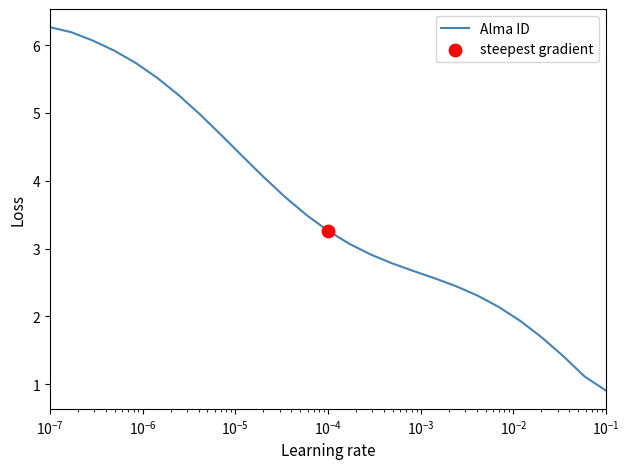

What is the maximum value shown in the chart?

6.3